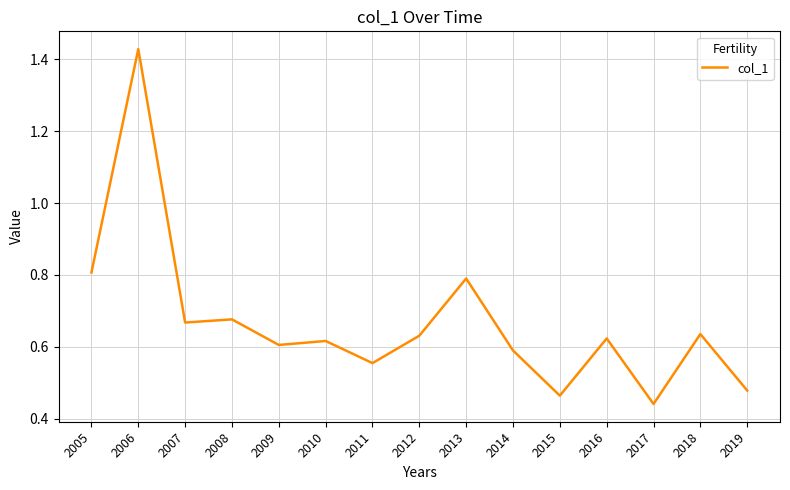

Which label corresponds to the largest value in the chart?

2006